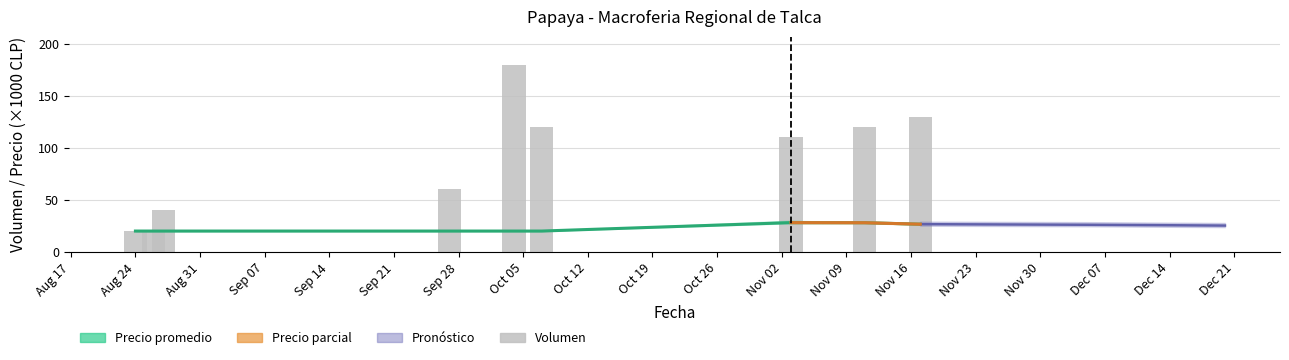

What is the minimum value shown in the chart?

20.0